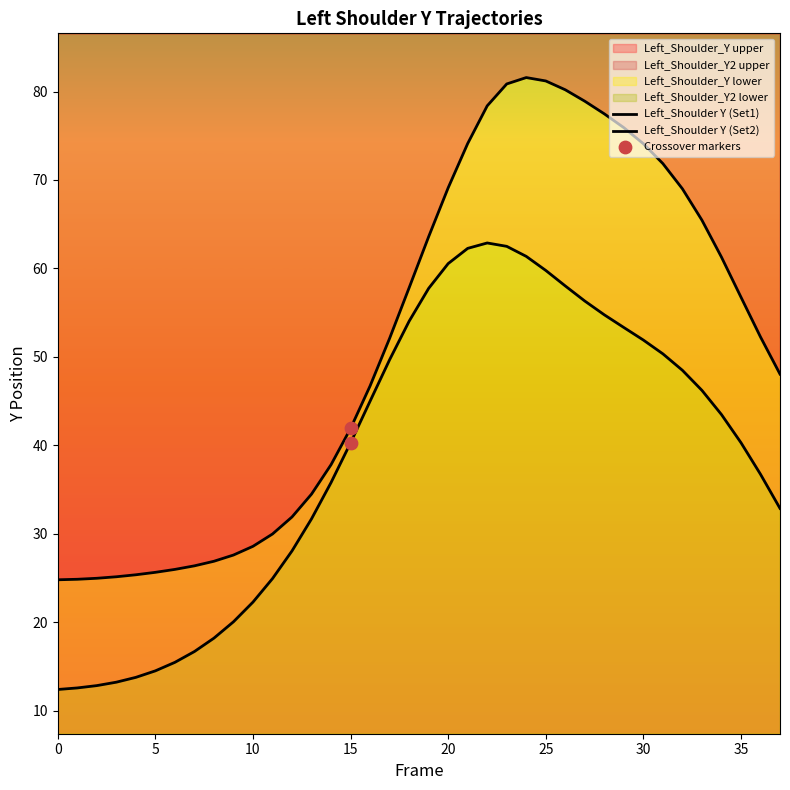

What is the total value across all series at 8?

45.1